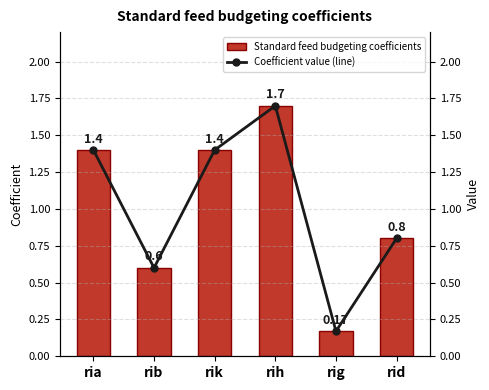

Which series has the largest total across all categories?

Standard feed budgeting coefficients